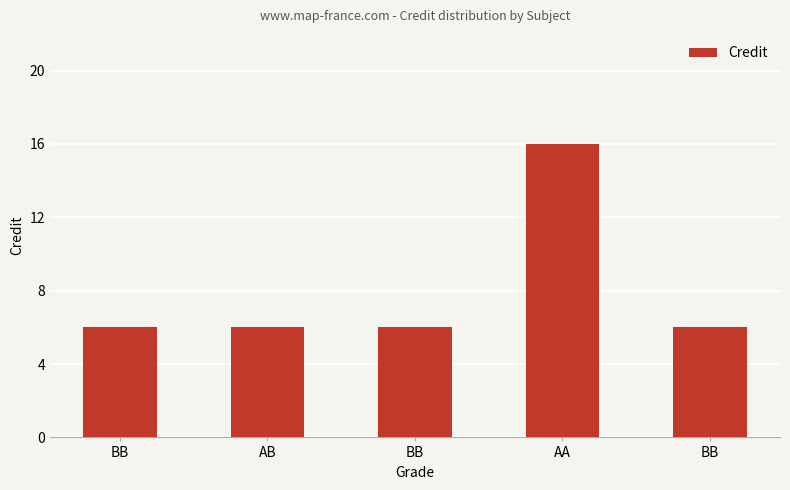

The chart shows a value of 3 at AB. True or false?

False